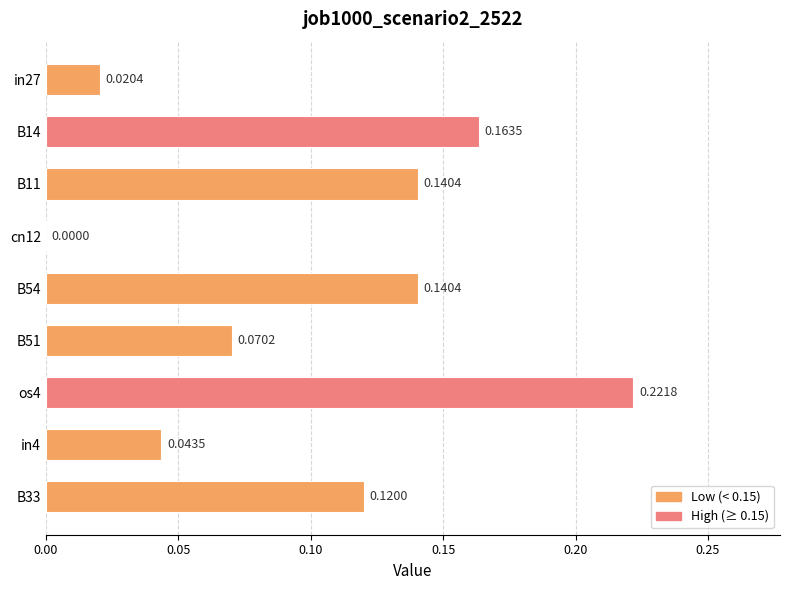

At which label is the value closest to 0?

cn12